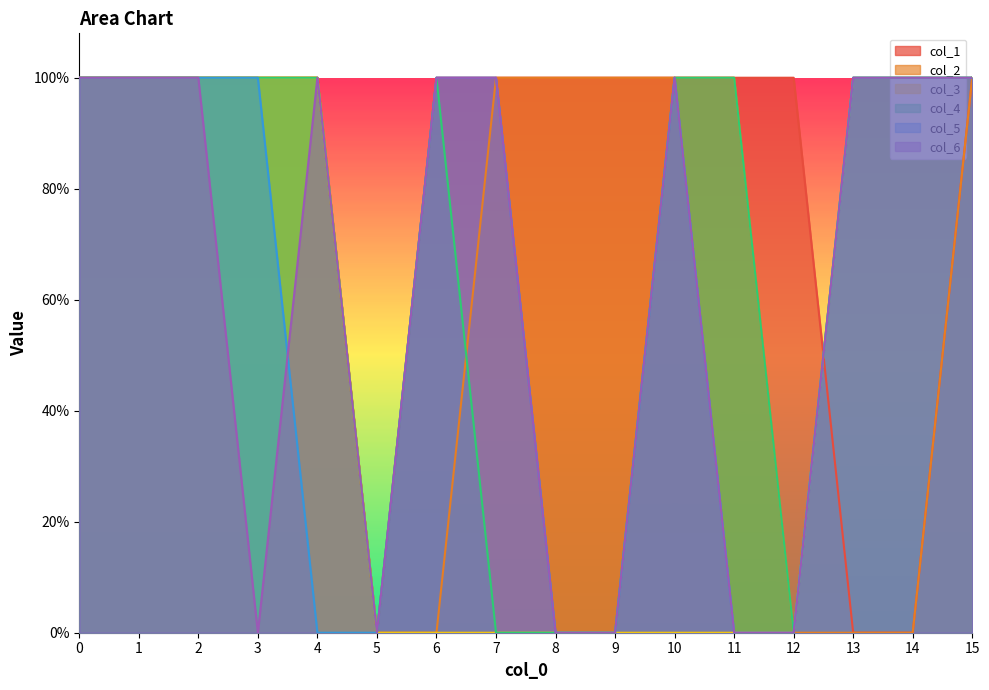

At which category does the chart reach its minimum across all series?

5